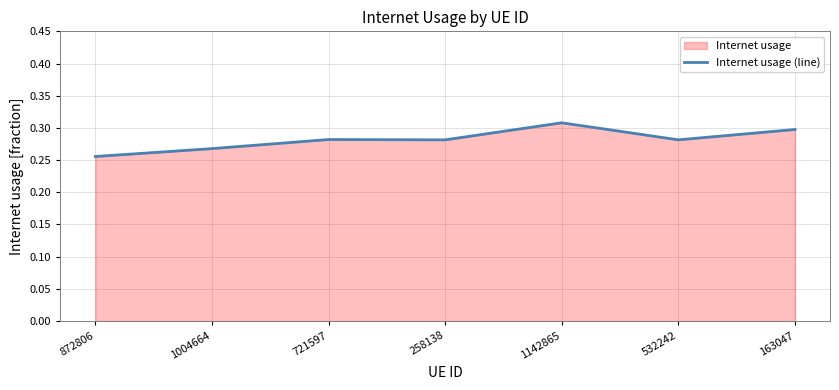

At which category does the chart reach its peak across all series?

1142865